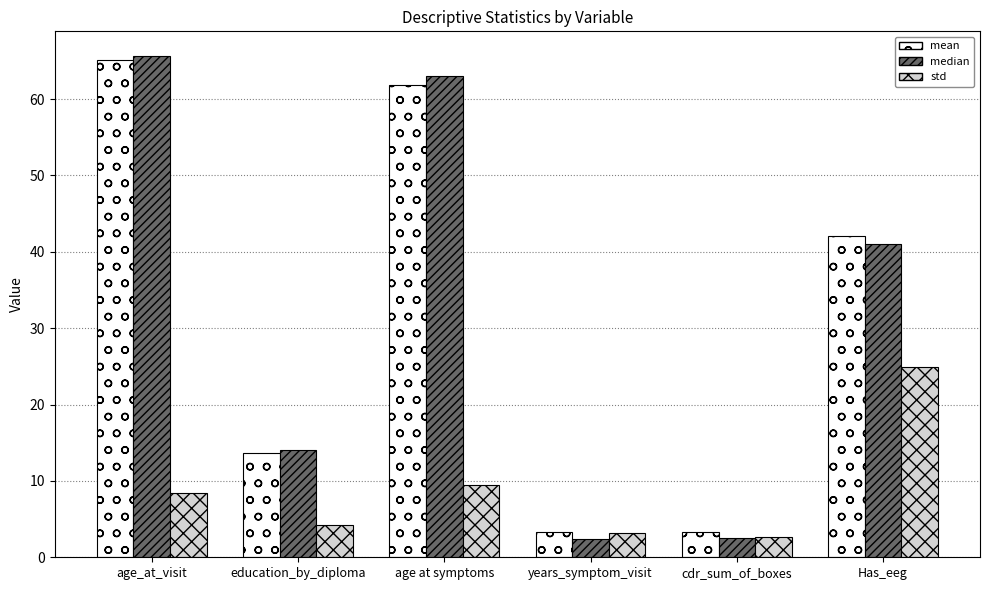

Which category has the highest value in the std series?

Has_eeg